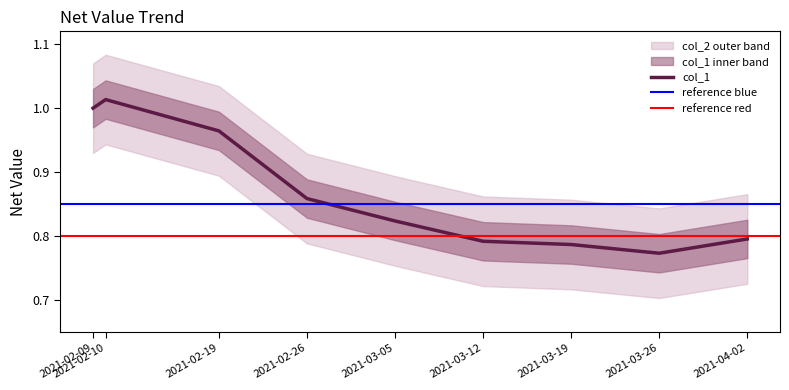

Reading left to right, transcribe all the data shown in this chart.

2021-02-09=1.0	2021-02-10=1.0	2021-02-19=1.0	2021-02-26=0.9	2021-03-05=0.8	2021-03-12=0.8	2021-03-19=0.8	2021-03-26=0.8	2021-04-02=0.8